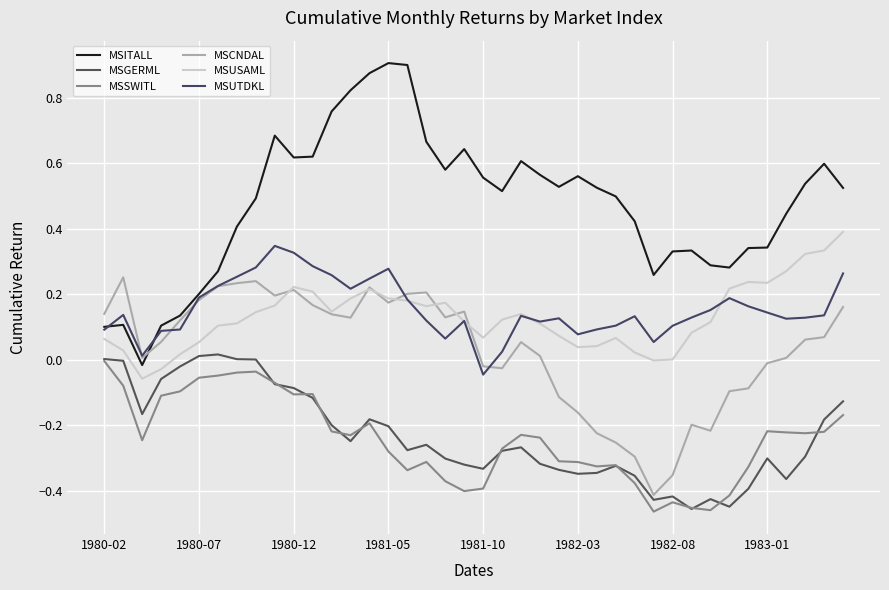

Which series has the largest total across all categories?

MSITALL